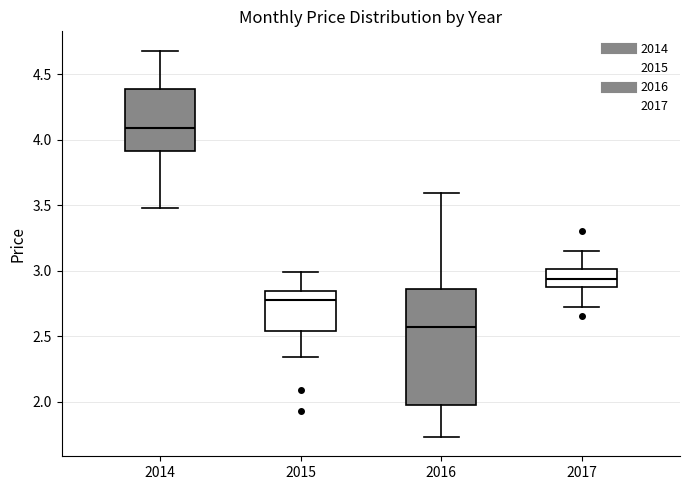

Comparing the boxes themselves (not the whiskers), which one is the tallest?

2016